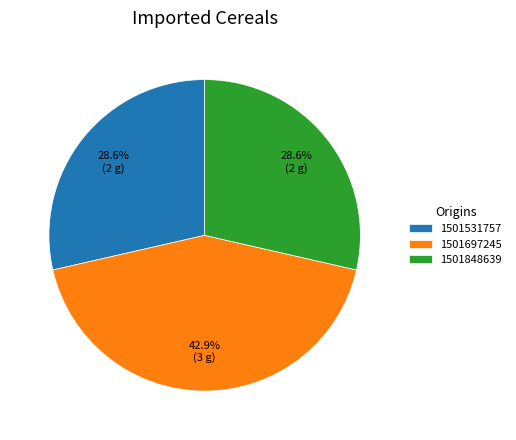

Does 1501848639 represent more than half of the total?

No